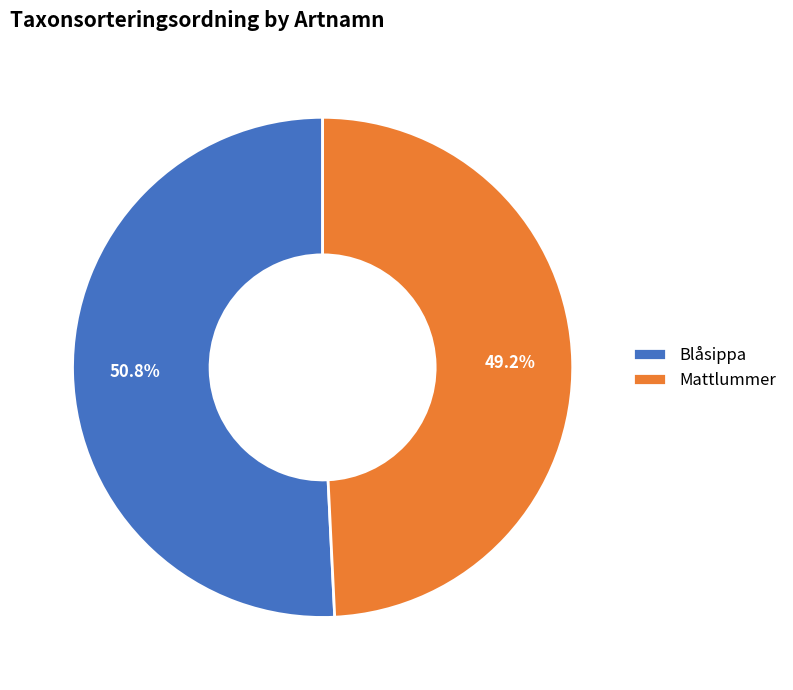

Is it true that Blåsippa is 61% of the pie?

False